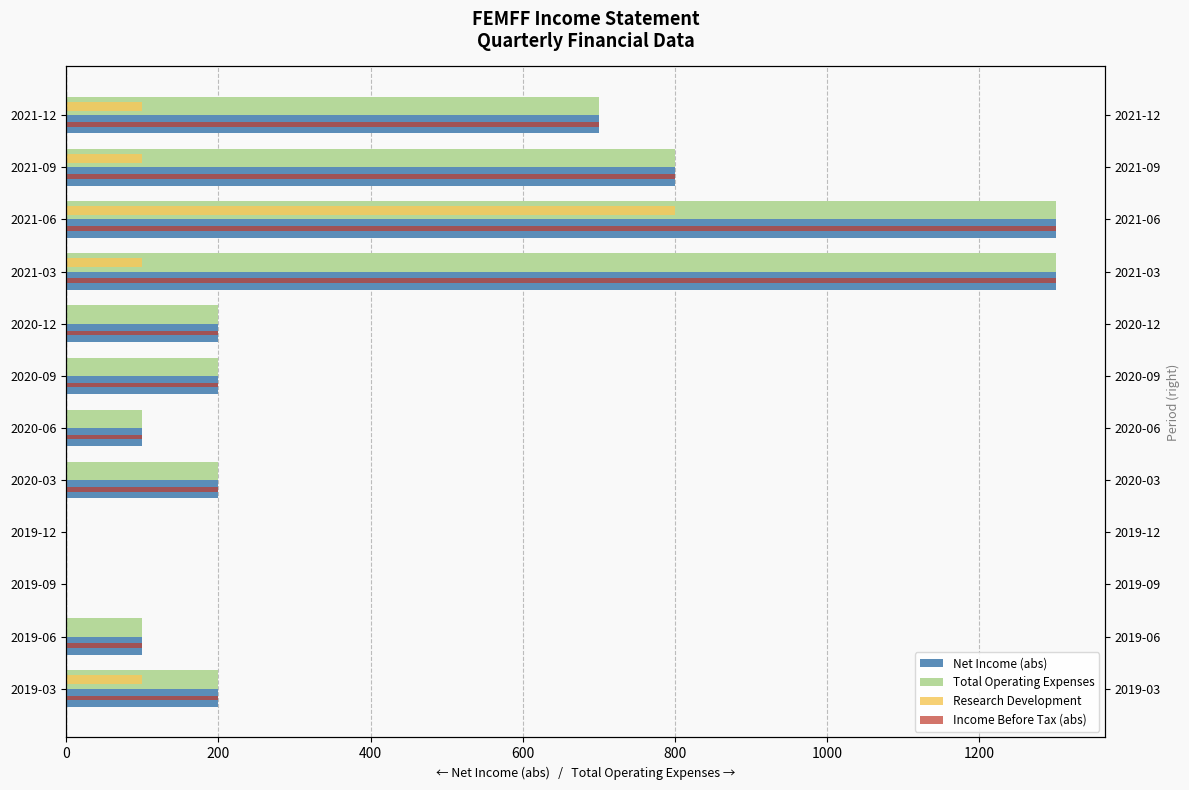

At how many categories does at least one series exceed 355?

4